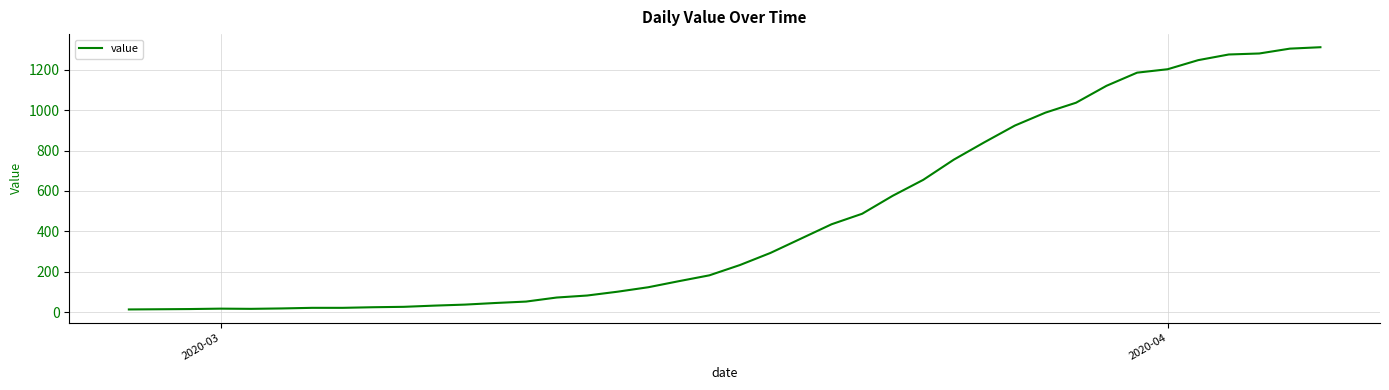

What is the maximum value shown in the chart?

1312